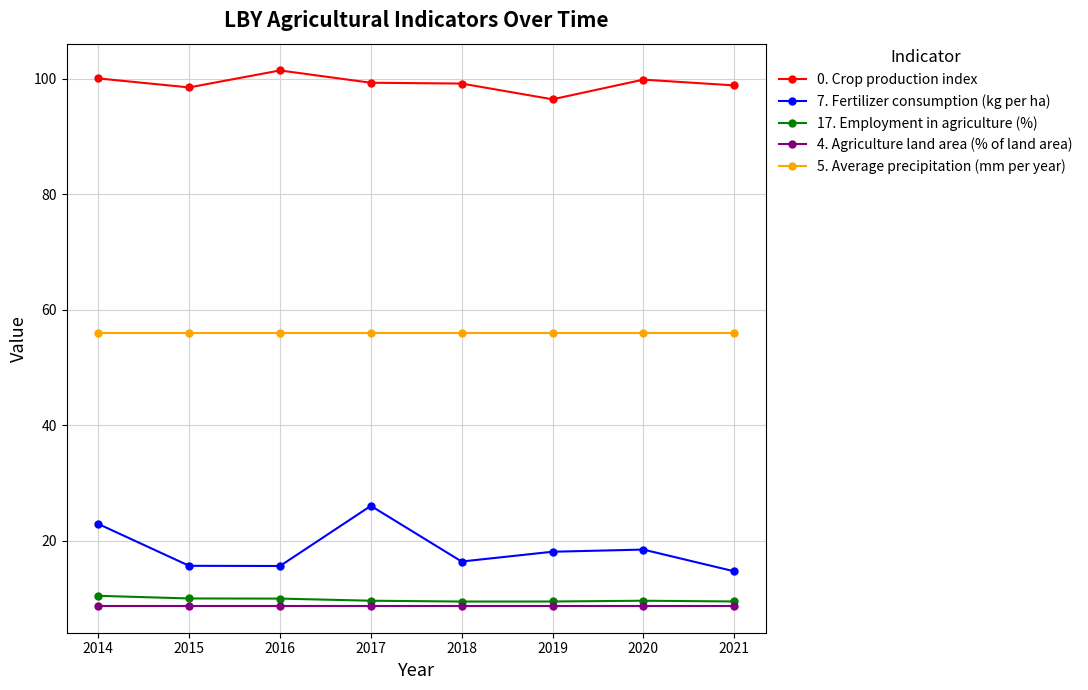

What is the maximum value for 17. Employment in agriculture (%)?

10.5